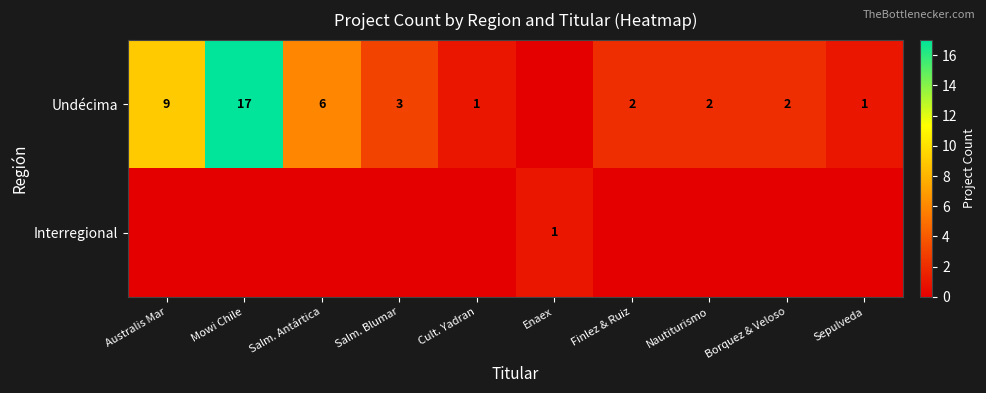

Is it true that Undécima equals 17 at Mowi Chile?

True